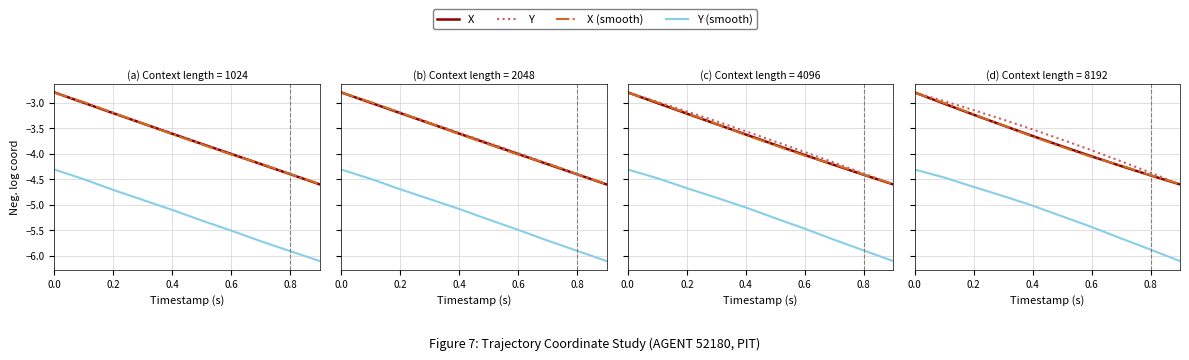

What is the maximum value for X (smooth)?

-2.8